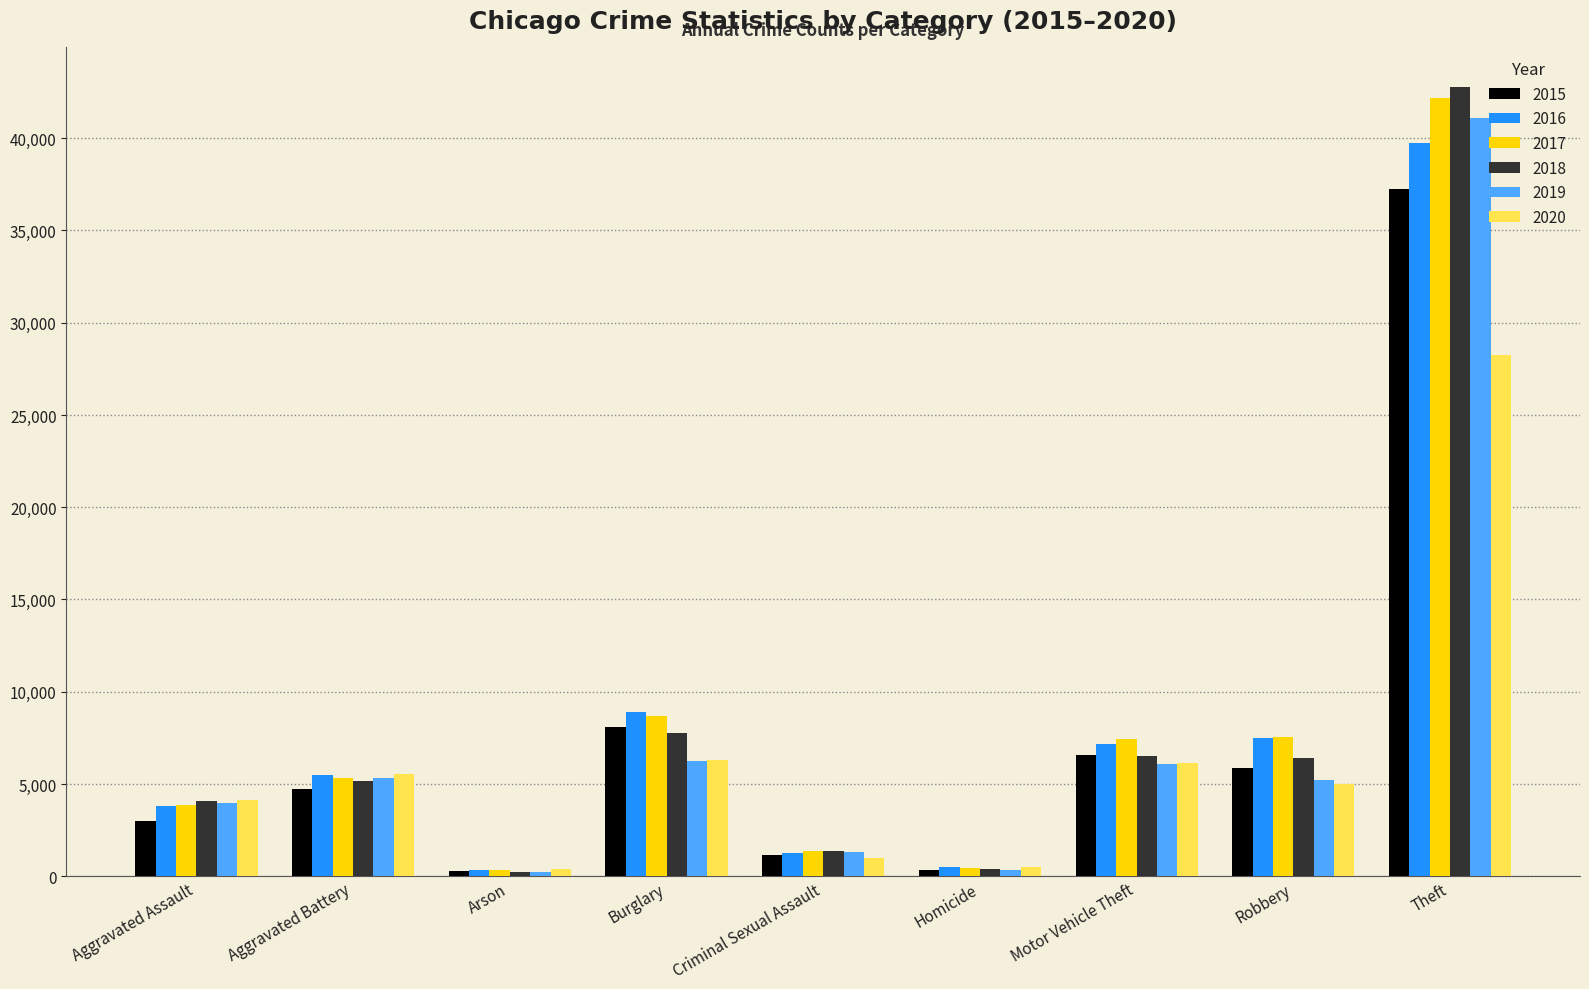

What is the average value of the 2016 series?

8294